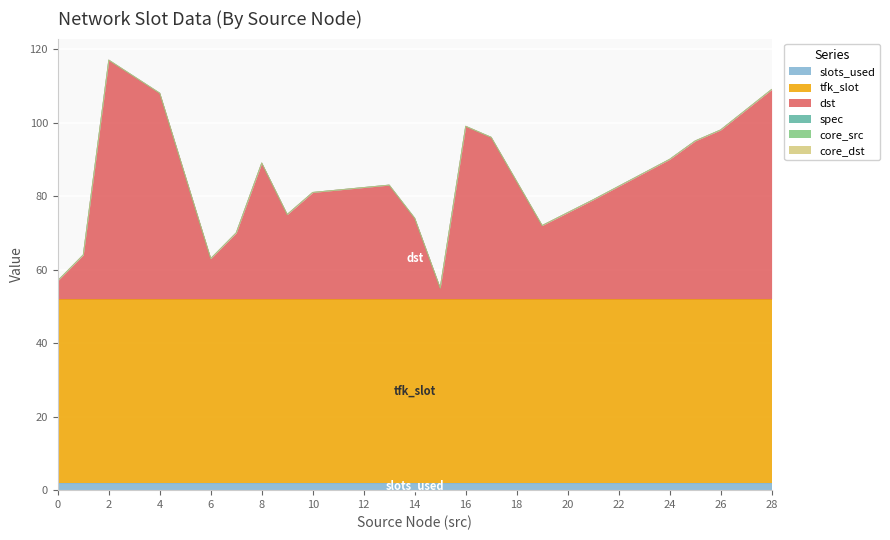

True or false: tfk_slot and core_dst cross at least once.

False